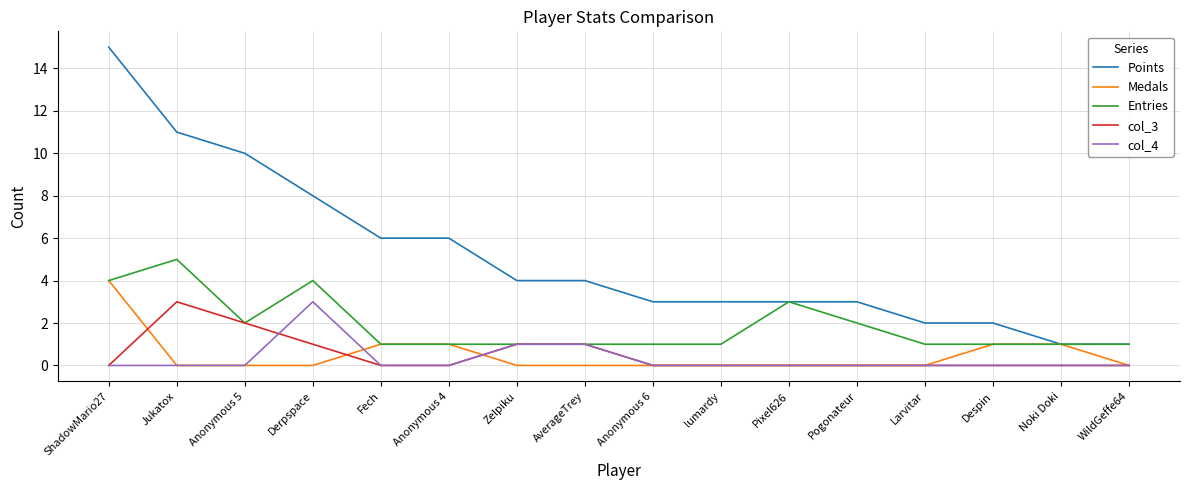

True or false: col_3 and Points intersect in this chart.

False